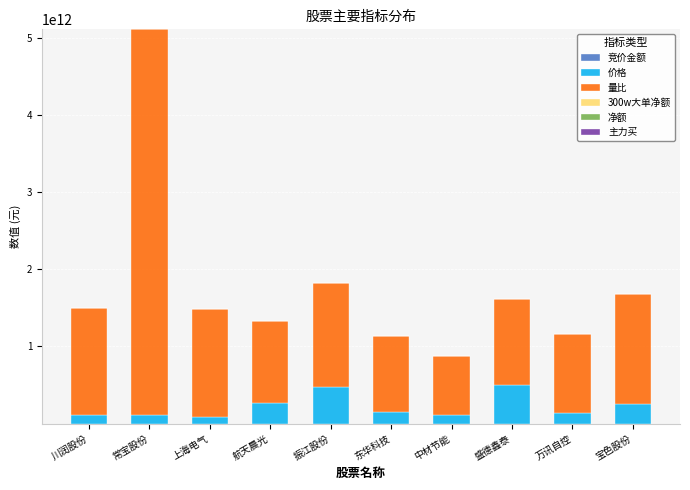

At which category is the sum across all series the highest?

常宝股份